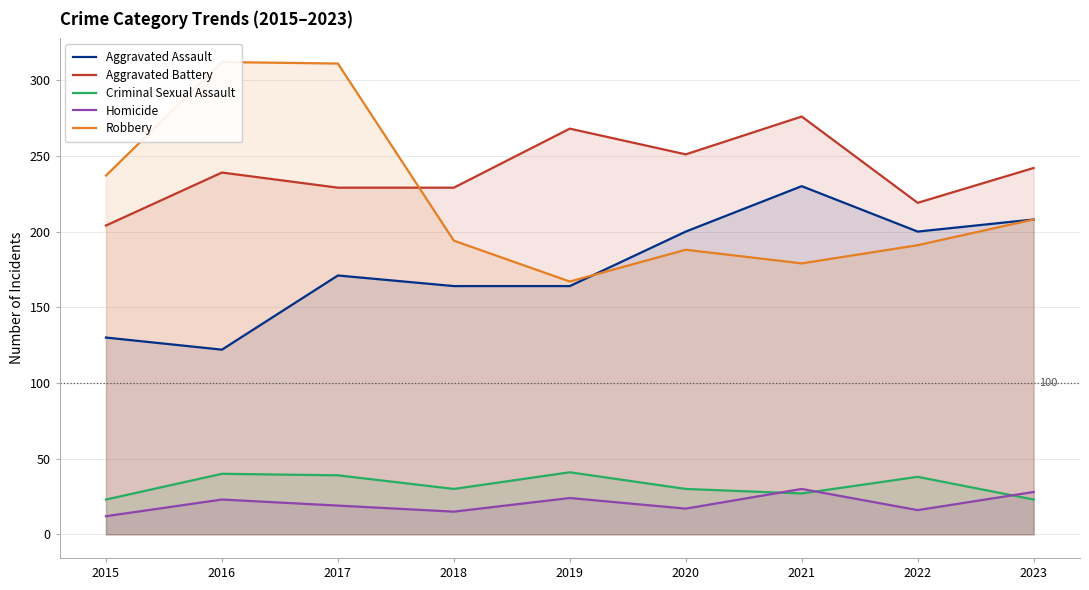

Which series has the widest spread of values?

Robbery